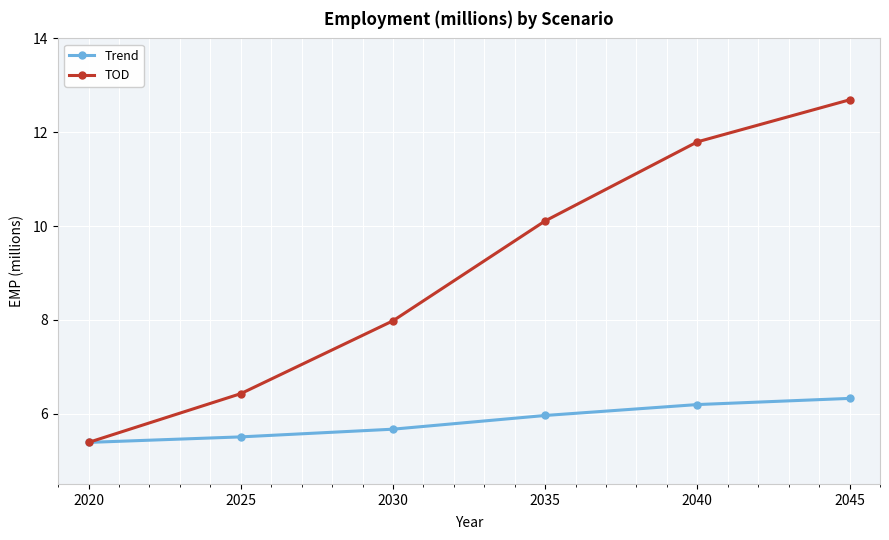

Which series changed the most between 2035 and 2045?

TOD